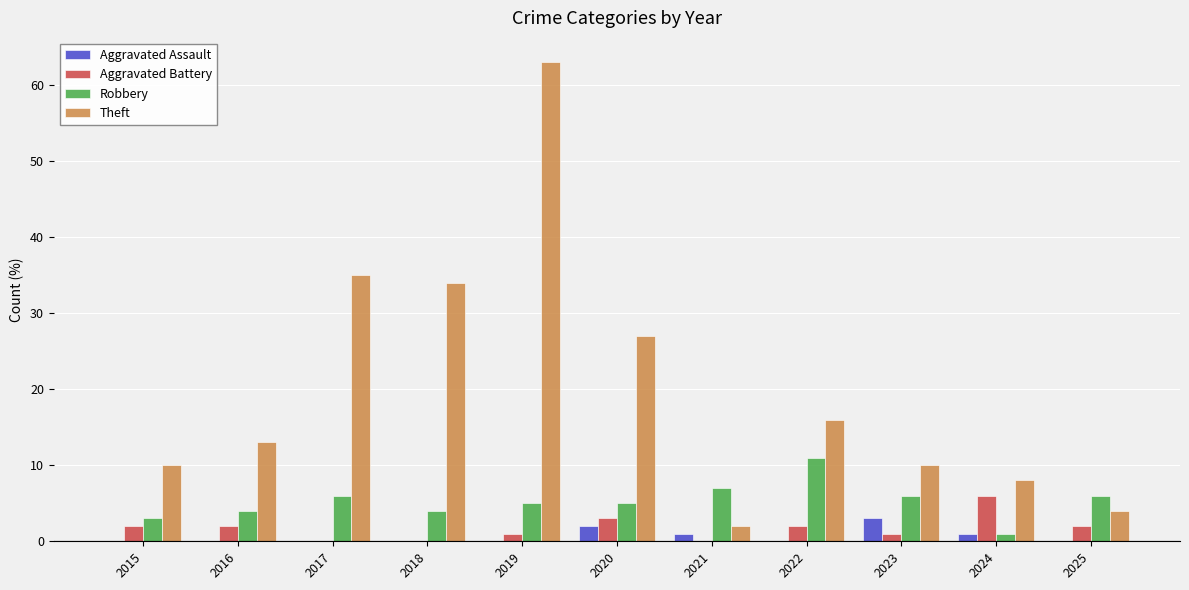

At which label does Robbery first exceed 5?

2017